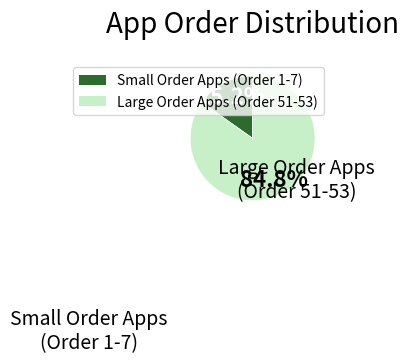

Is there a majority slice in this chart?

Yes